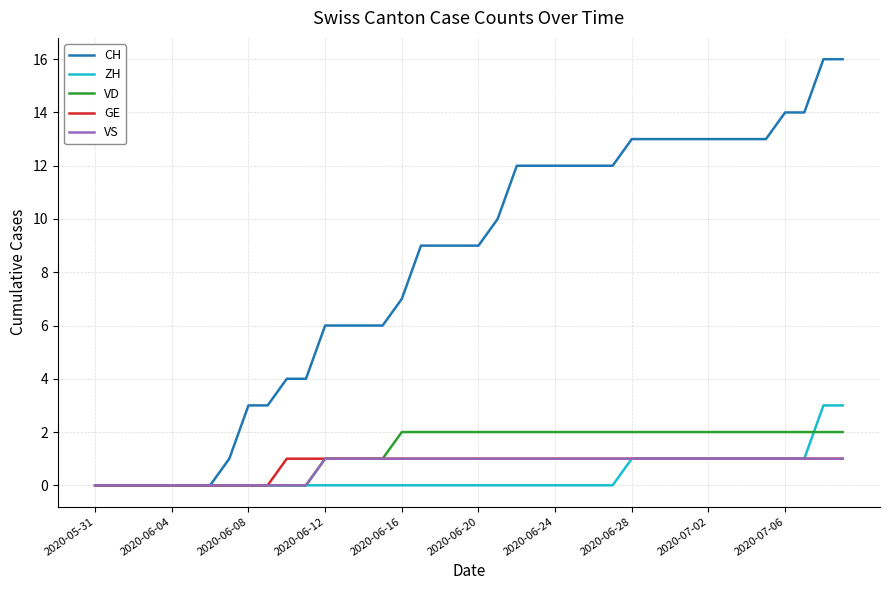

Which series has the largest total across all categories?

CH